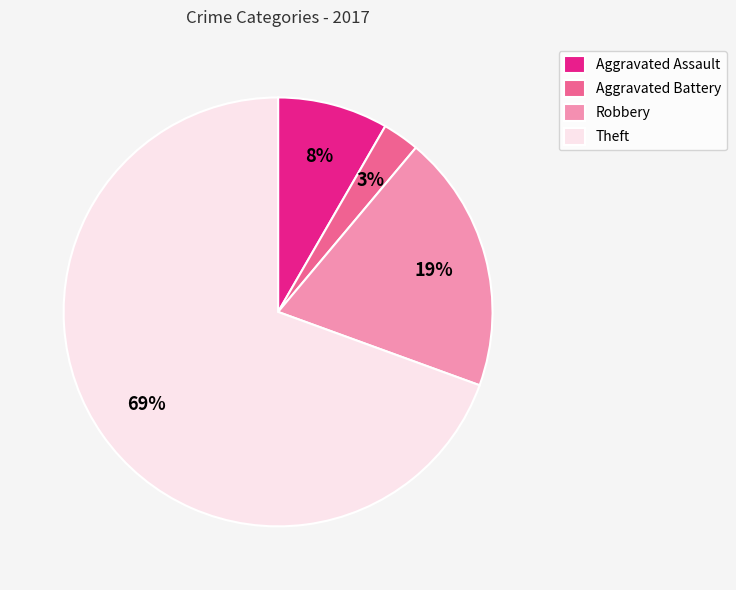

Do Aggravated Assault and Aggravated Battery together represent more than half of the pie?

No